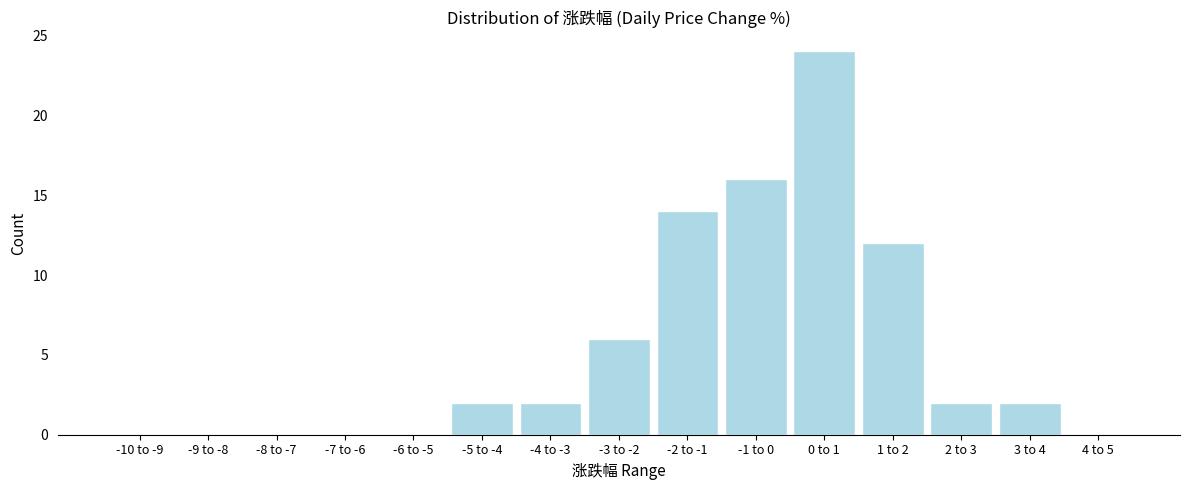

Reading left to right, list all the values displayed in this chart.

-10 to -9=0	-9 to -8=0	-8 to -7=0	-7 to -6=0	-6 to -5=0	-5 to -4=2	-4 to -3=2	-3 to -2=6	-2 to -1=14	-1 to 0=16	0 to 1=24	1 to 2=12	2 to 3=2	3 to 4=2	4 to 5=0